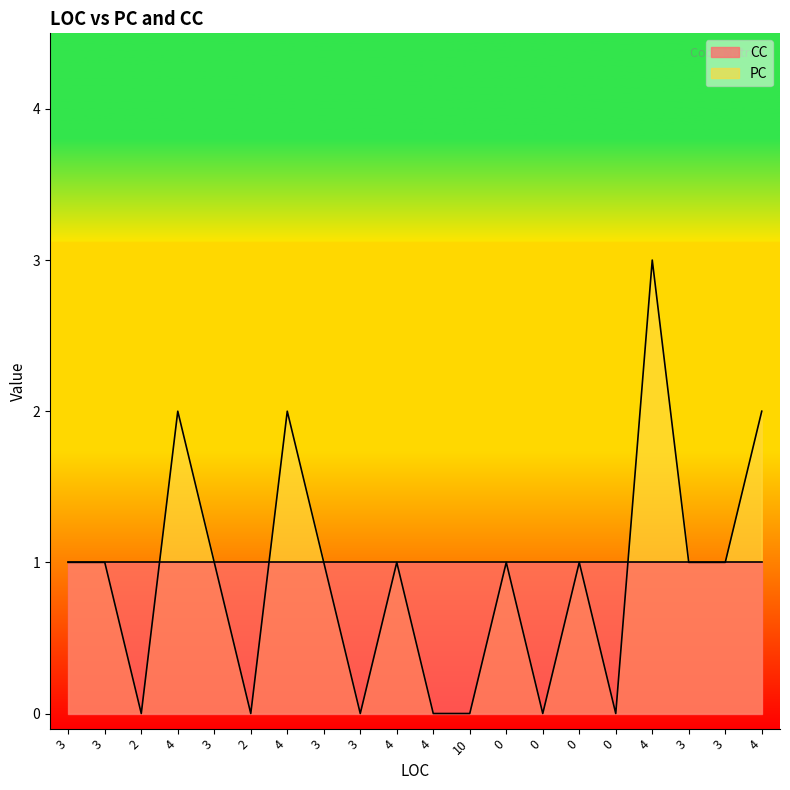

Does the chart display data point markers on the line(s)?

No